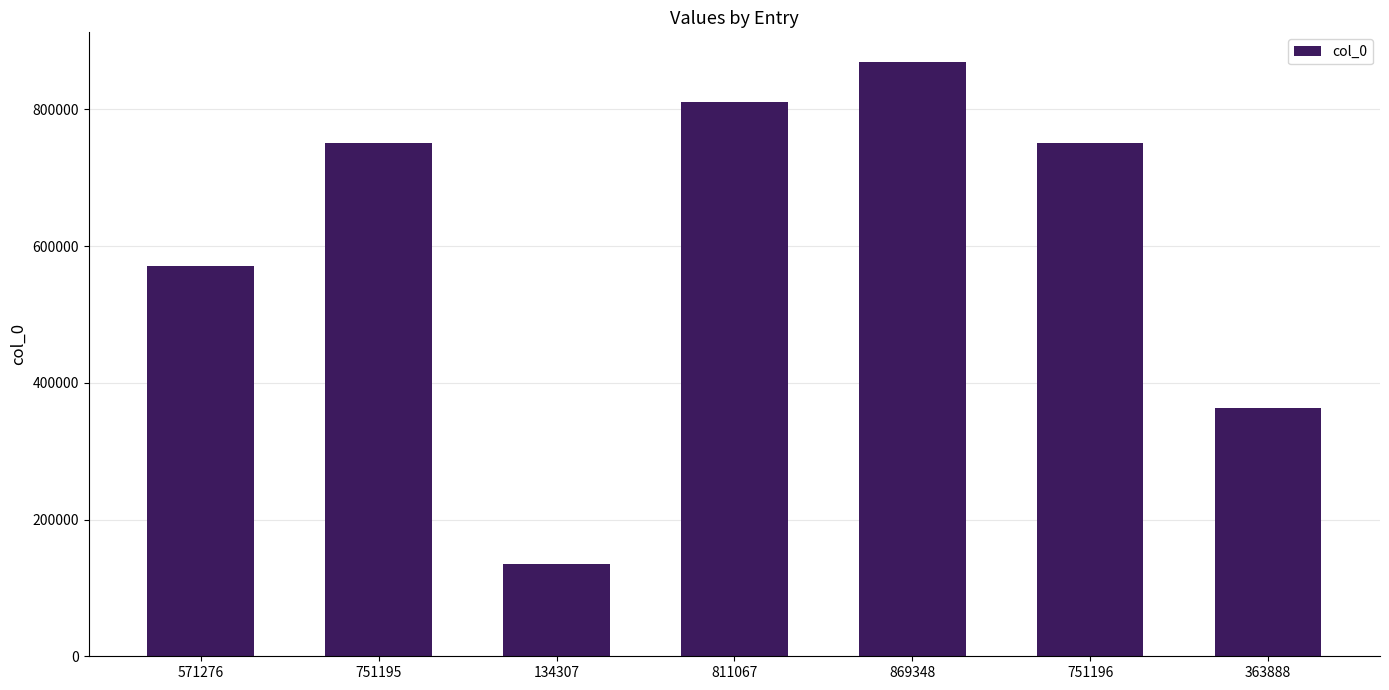

At which category does the chart reach its minimum across all series?

134307